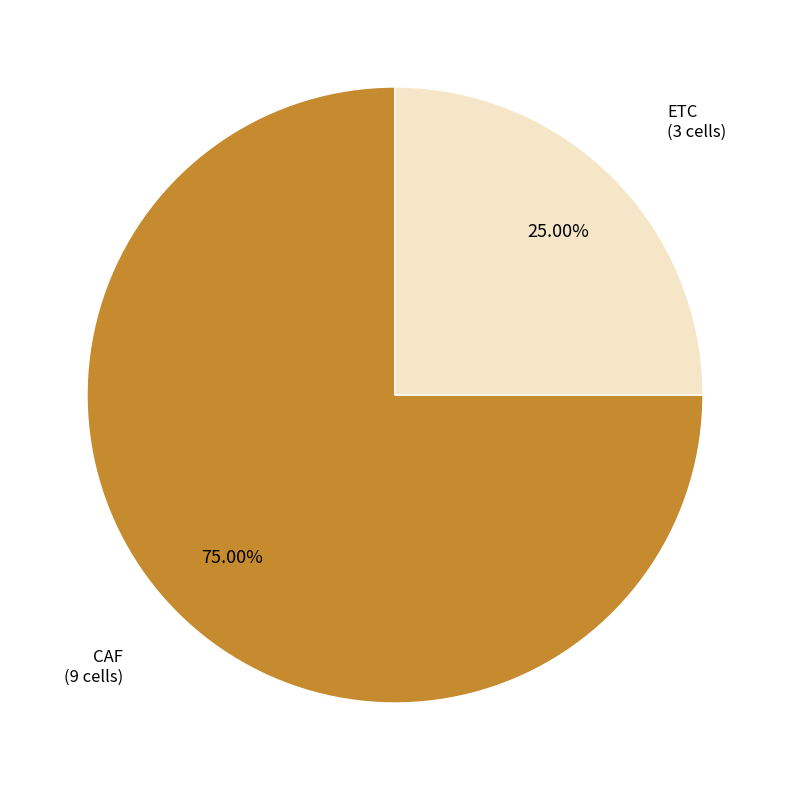

Does any single category account for the majority?

Yes